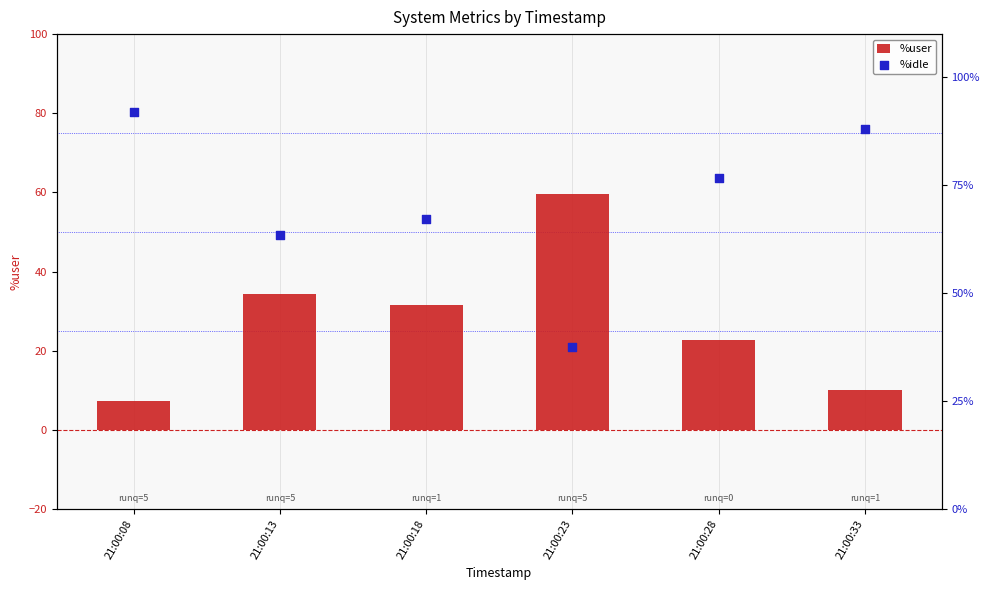

At how many categories does at least one series exceed 19?

4